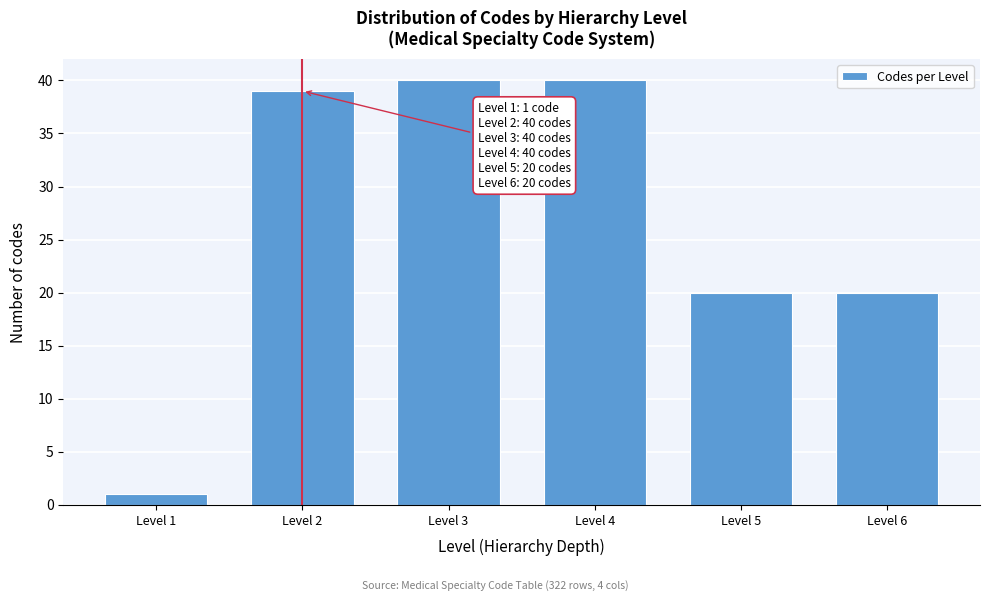

Reading left to right, transcribe all the data shown in this chart.

Level 1=1	Level 2=39	Level 3=40	Level 4=40	Level 5=20	Level 6=20